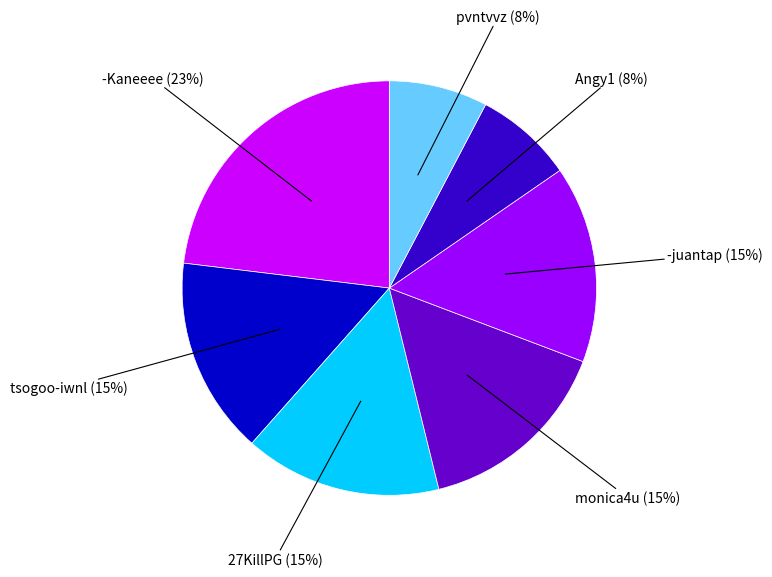

Which slice is the largest?

-Kaneeee